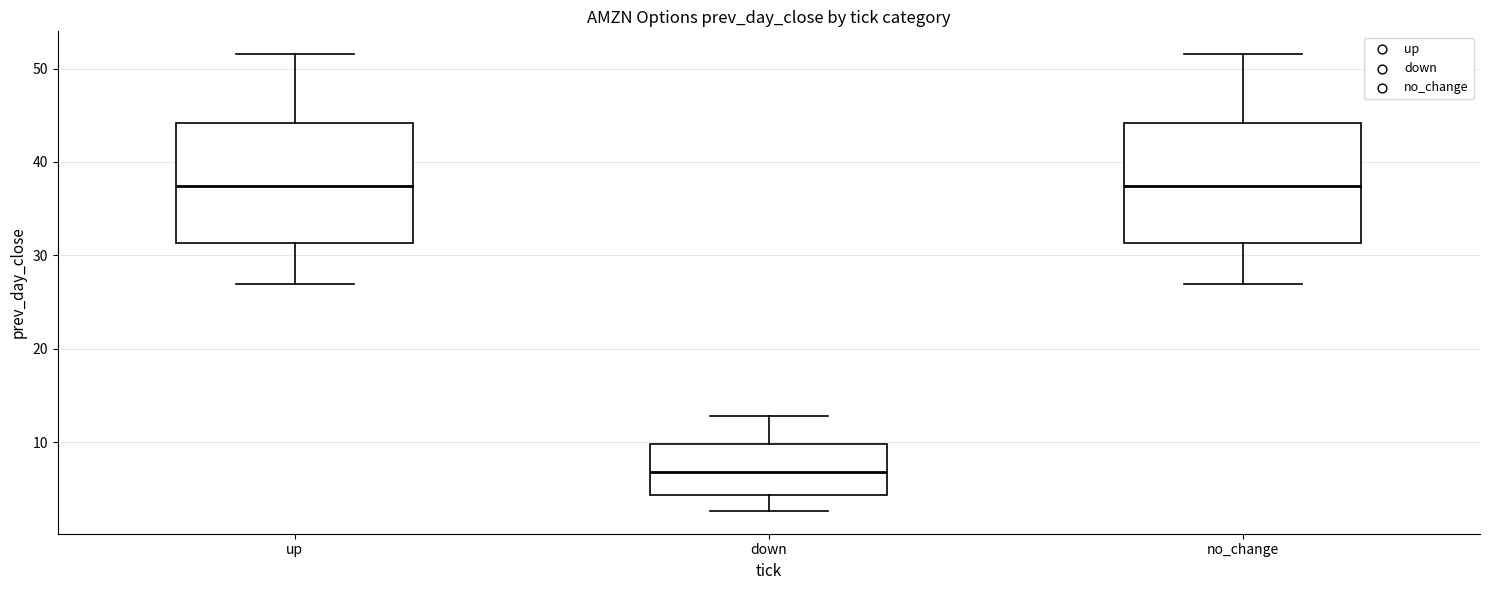

Reading left to right, transcribe this box plot: for each box, give where its median line is, the range the box spans, and where its two whiskers end, as read against the y-axis. The values are not printed on the chart, so give them approximately, as read against the axis.

up: median 37, box 31 to 44, whiskers 27 to 52
down: median 7, box 4 to 10, whiskers 3 to 13
no_change: median 37, box 31 to 44, whiskers 27 to 52